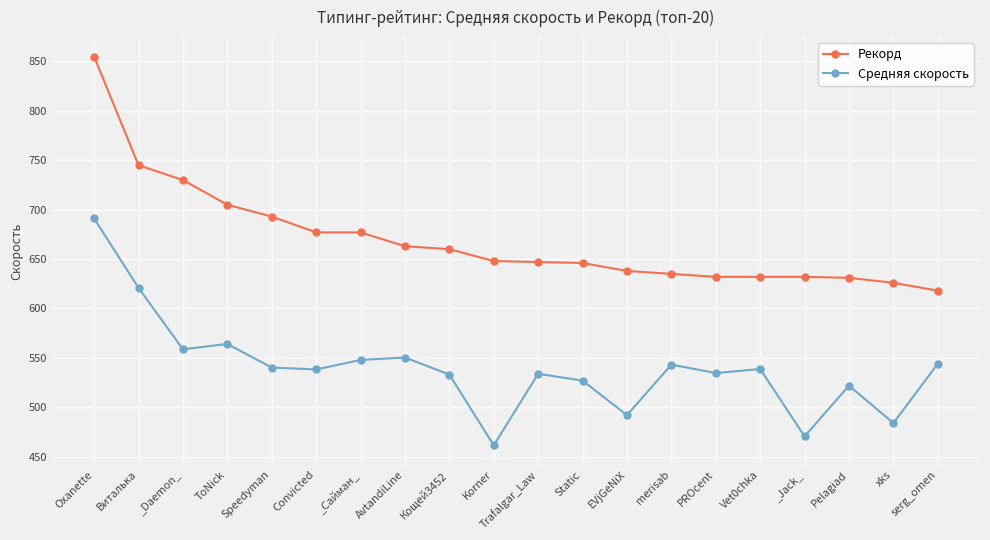

What is the label of the 11th point from the left?

Trafalgar_Law